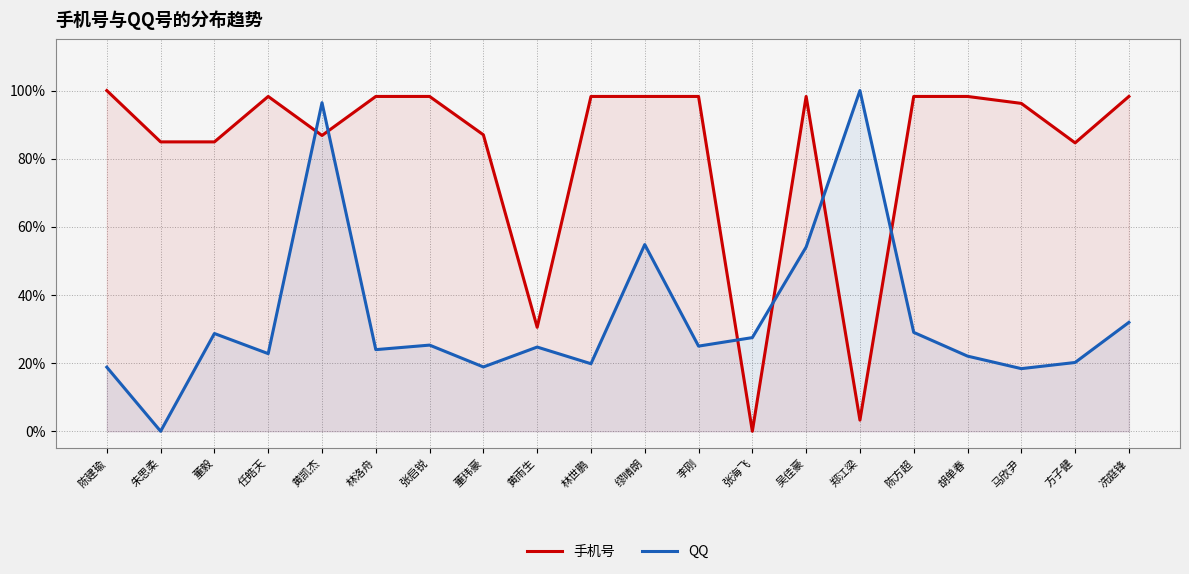

What is the label of the 5th point from the left?

黄凯杰